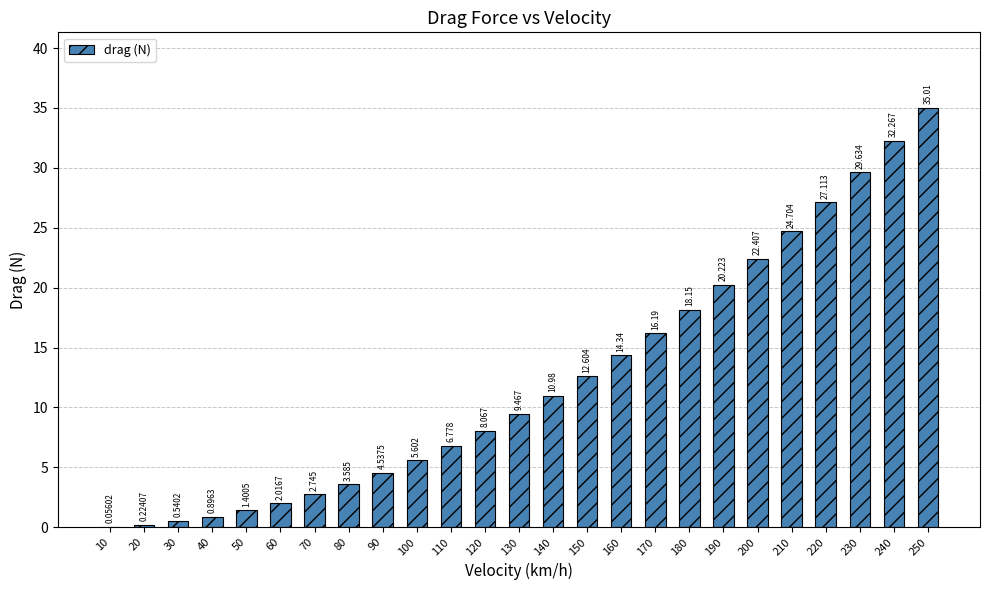

Are the bars horizontal?

No